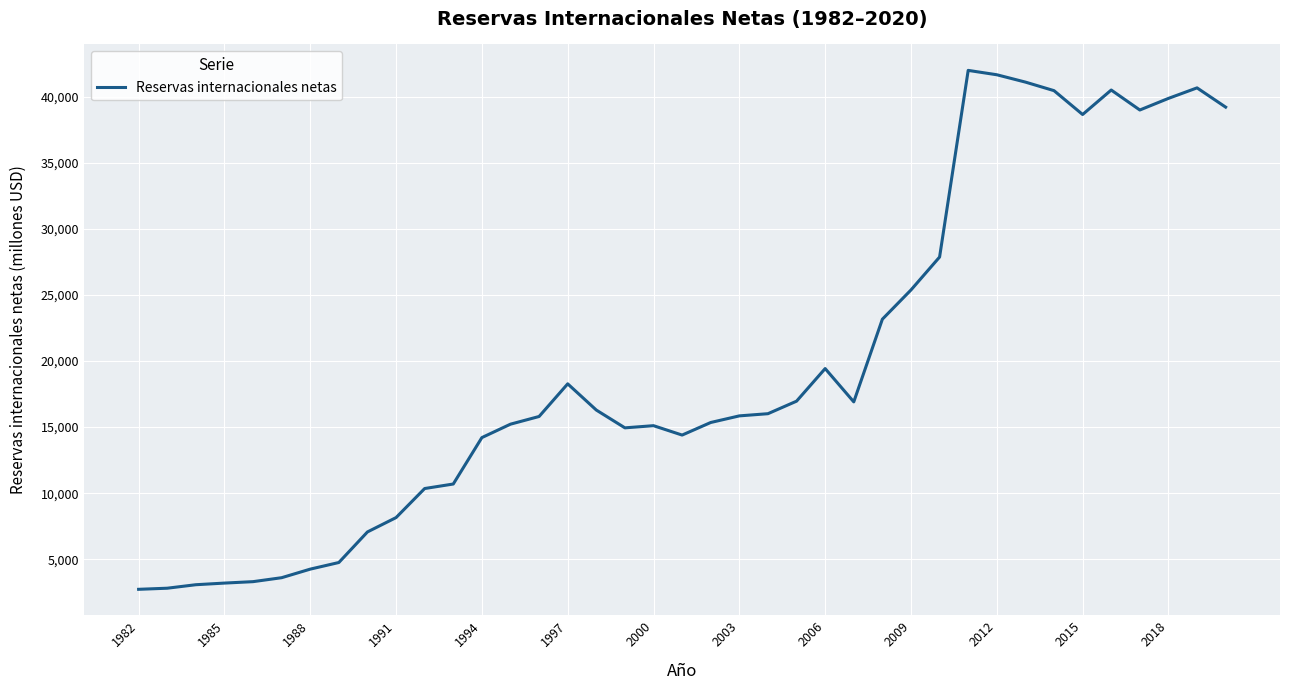

What is the difference between the maximum and minimum values?

39244